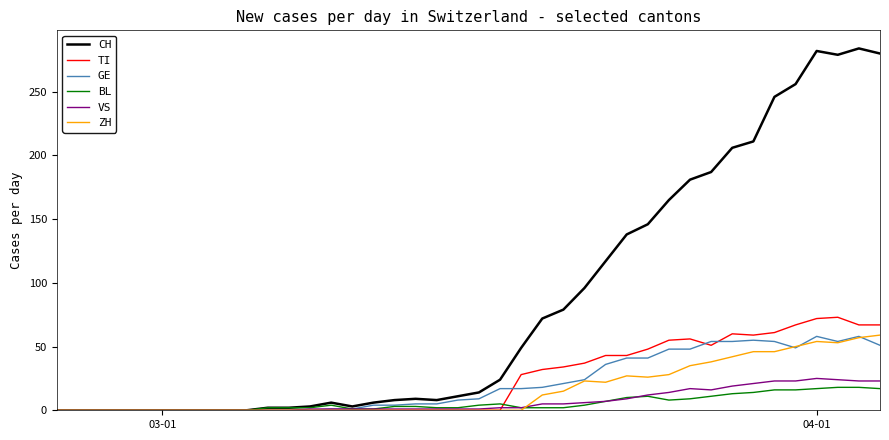

What is the maximum value for BL?

18